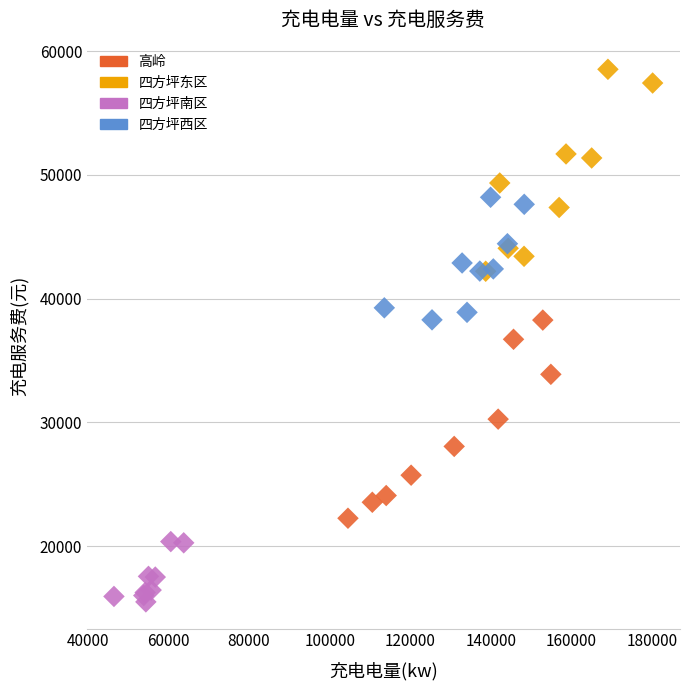

Which series reaches the maximum Y coordinate?

四方坪东区